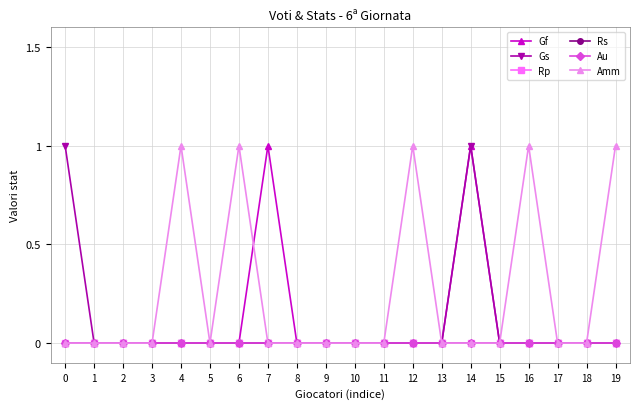

Reading left to right, transcribe all the data shown in this chart.

Gf: 0=0	1=0	2=0	3=0	4=0	5=0	6=0	7=1	8=0	9=0	10=0	11=0	12=0	13=0	14=1	15=0	16=0	17=0	18=0	19=0
Gs: 0=1	1=0	2=0	3=0	4=0	5=0	6=0	7=0	8=0	9=0	10=0	11=0	12=0	13=0	14=1	15=0	16=0	17=0	18=0	19=0
Rp: 0=0	1=0	2=0	3=0	4=0	5=0	6=0	7=0	8=0	9=0	10=0	11=0	12=0	13=0	14=0	15=0	16=0	17=0	18=0	19=0
Rs: 0=0	1=0	2=0	3=0	4=0	5=0	6=0	7=0	8=0	9=0	10=0	11=0	12=0	13=0	14=0	15=0	16=0	17=0	18=0	19=0
Au: 0=0	1=0	2=0	3=0	4=0	5=0	6=0	7=0	8=0	9=0	10=0	11=0	12=0	13=0	14=0	15=0	16=0	17=0	18=0	19=0
Amm: 0=0	1=0	2=0	3=0	4=1	5=0	6=1	7=0	8=0	9=0	10=0	11=0	12=1	13=0	14=0	15=0	16=1	17=0	18=0	19=1